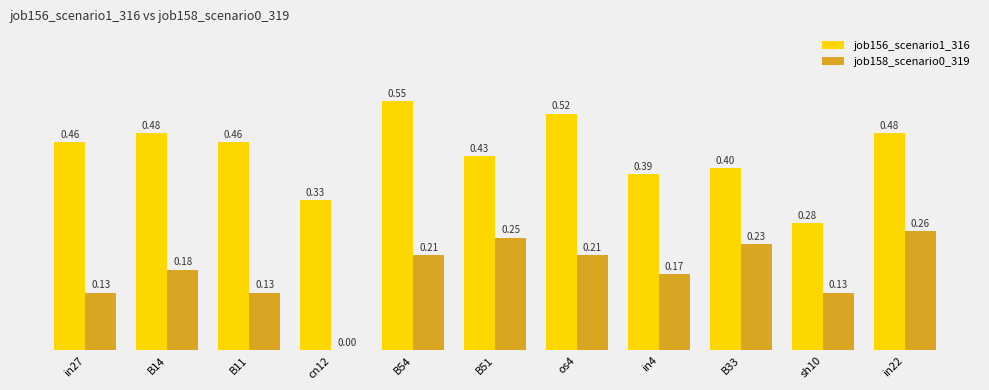

Which series changed the most between cn12 and B51?

job158_scenario0_319